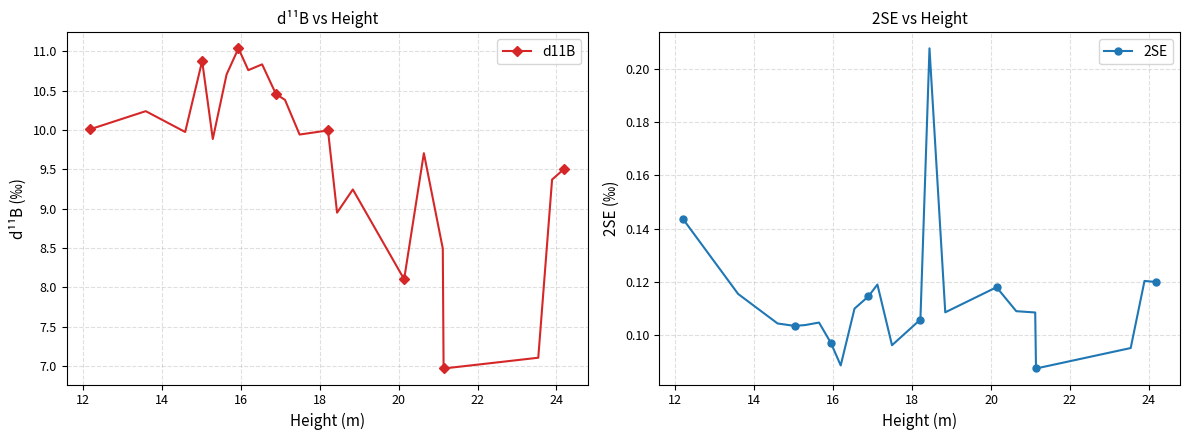

What are all the series names shown in the legend?

d11B, 2SE